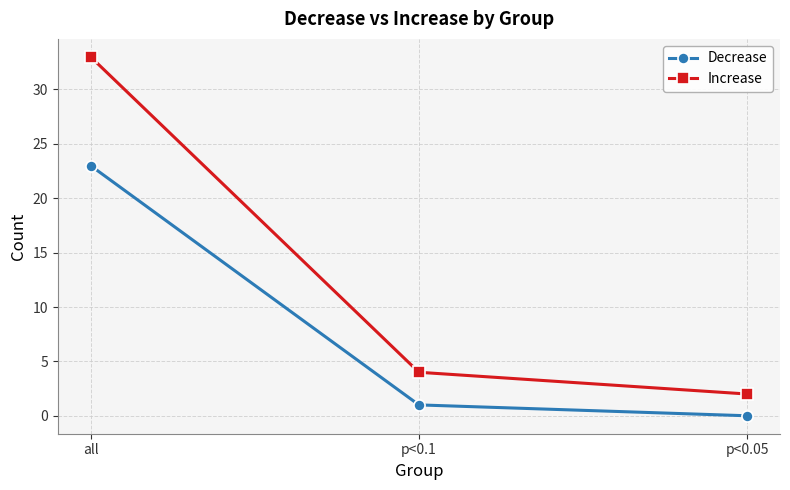

What position from the left is p<0.1?

2